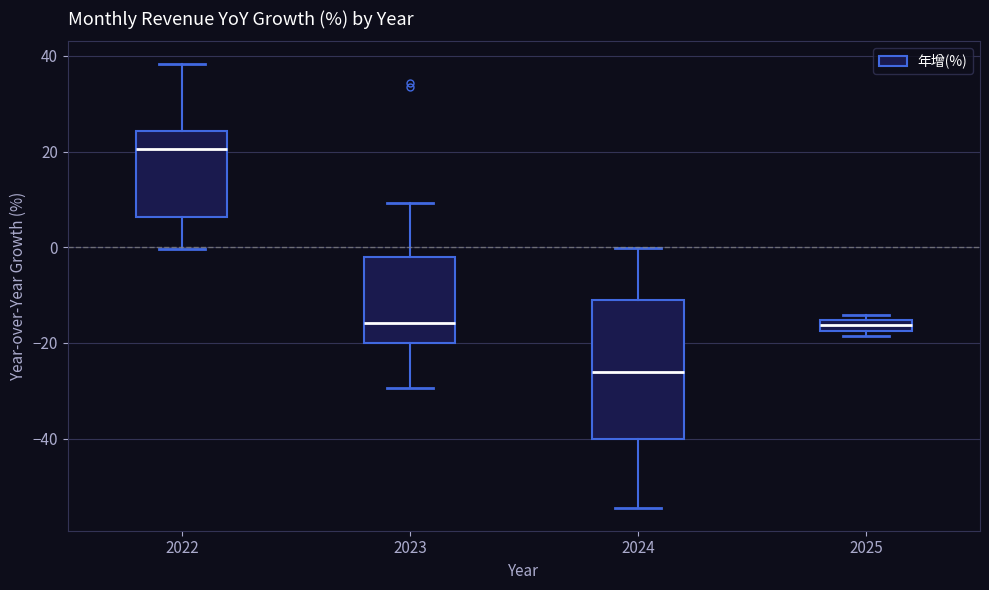

Which box's median line is the highest?

2022